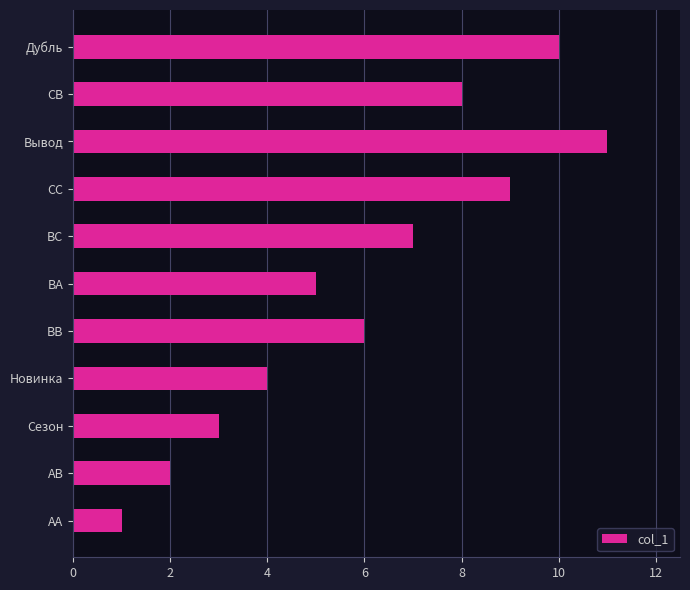

Between BB and Дубль, which is larger?

Дубль